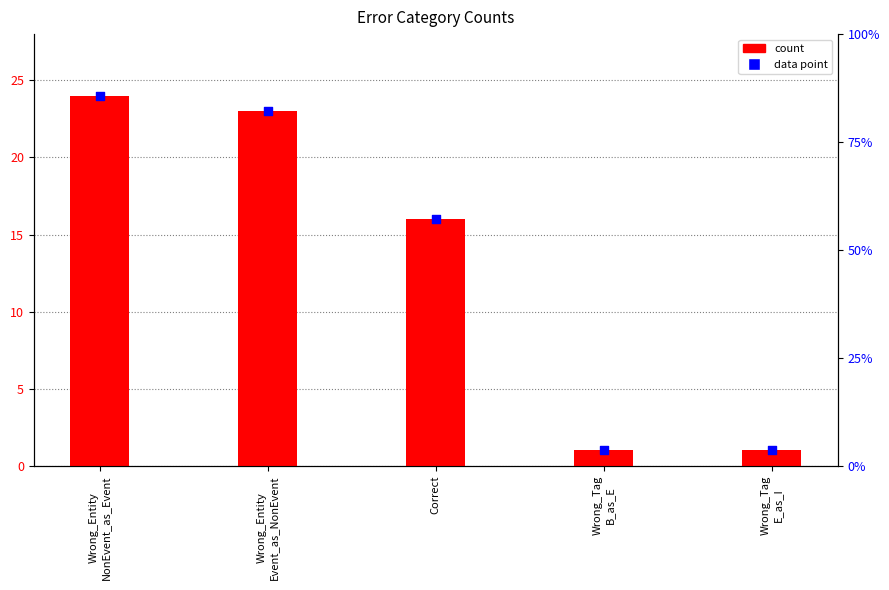

Is the value of data point at Correct greater than the value of count at Wrong_Entity
NonEvent_as_Event?

No